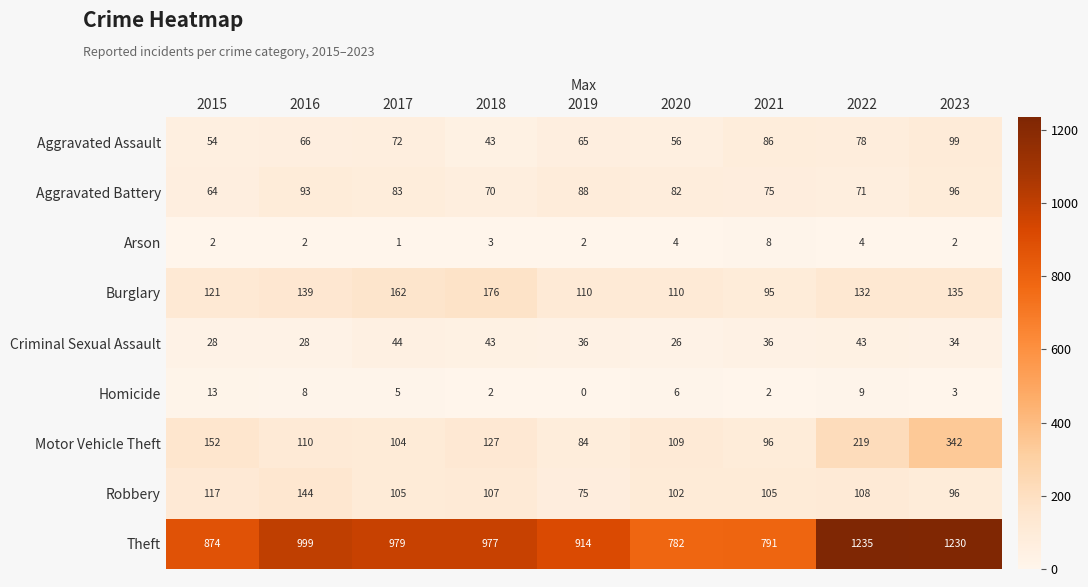

Which series has the largest total across all categories?

Theft